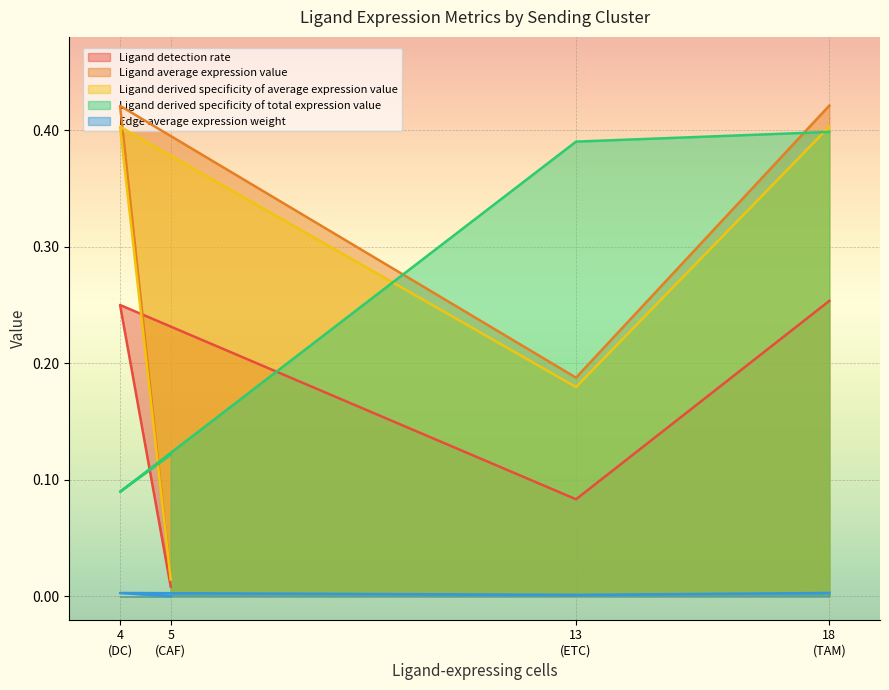

What is the sum of all Ligand detection rate values?

0.6